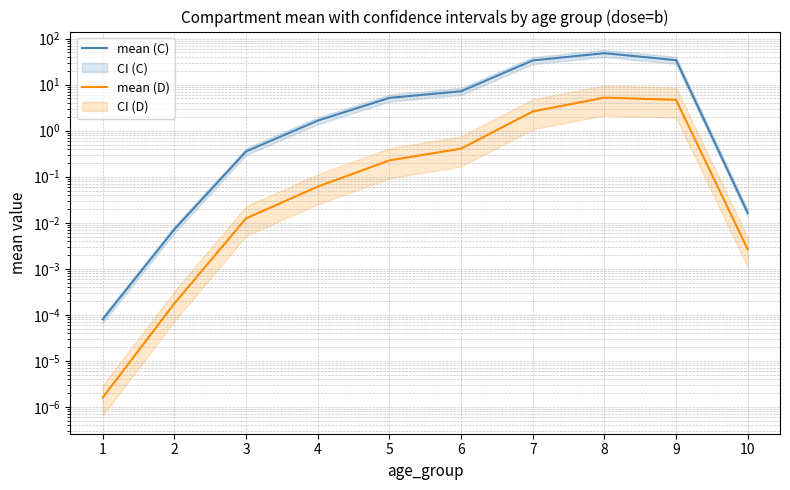

What is the total value across all series at 3?

0.4